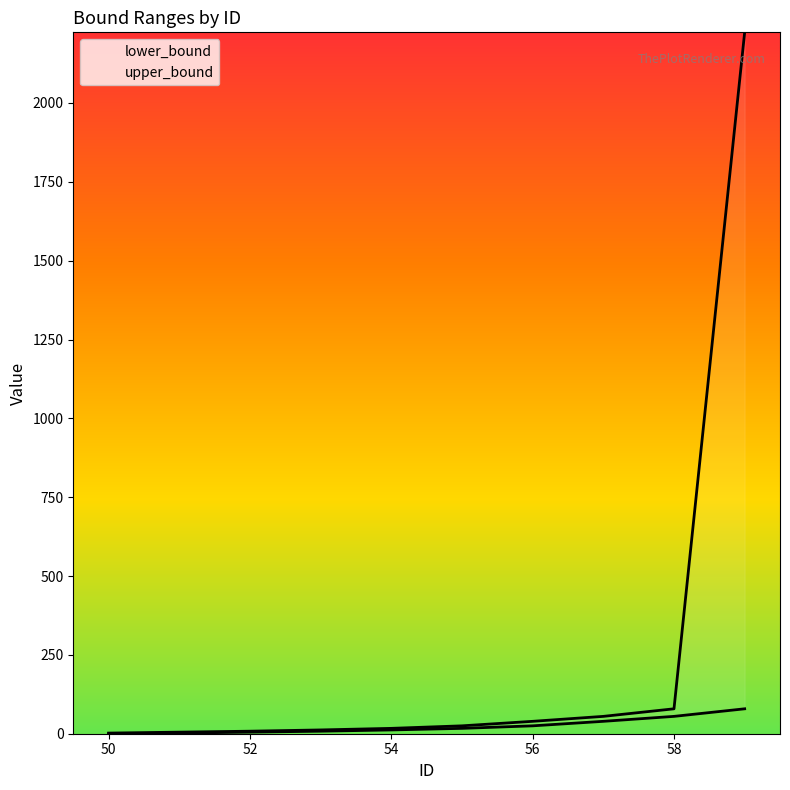

List the series in order of their peak value, highest first.

upper_bound, lower_bound